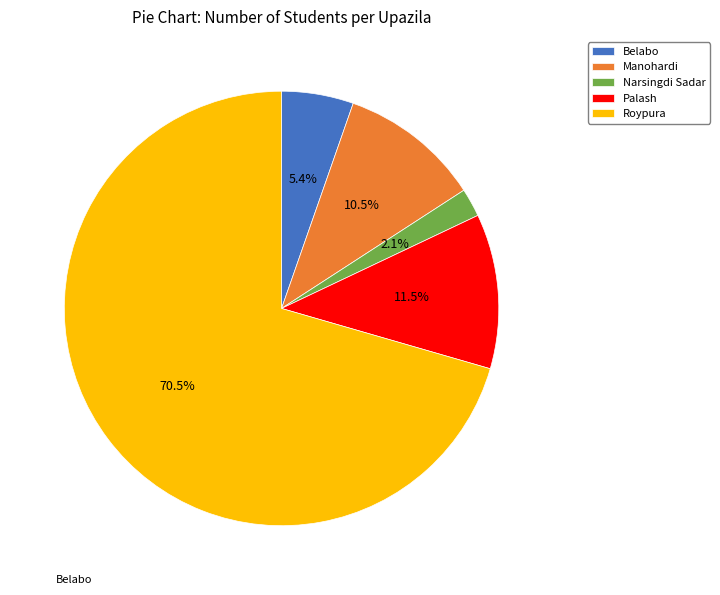

How many segments does this pie chart have?

5